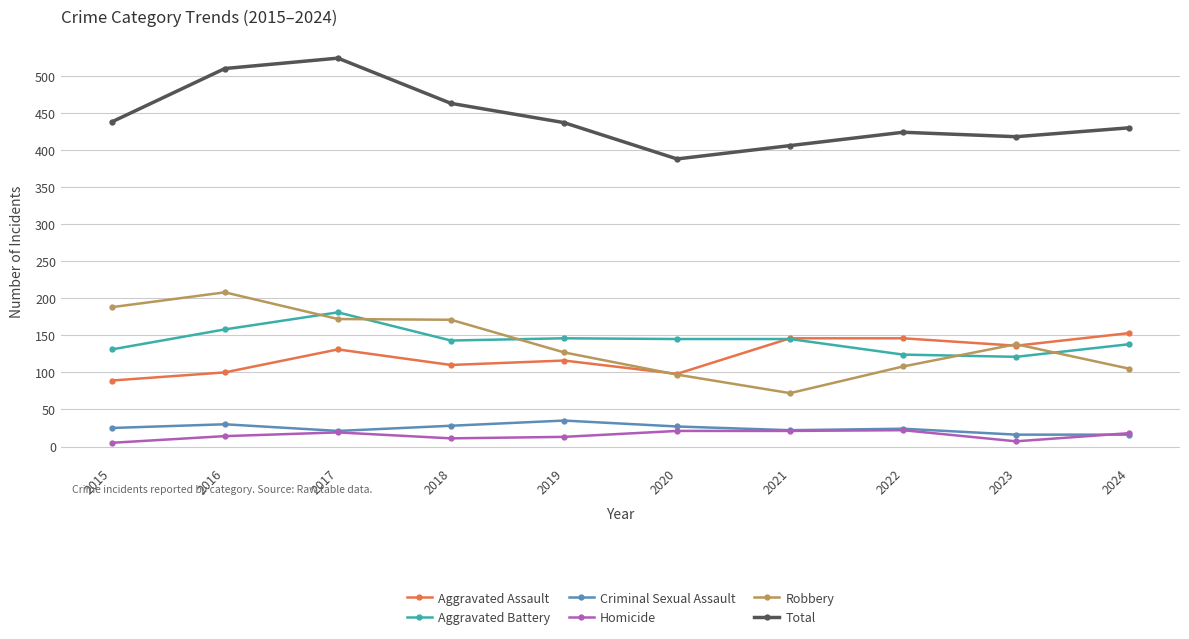

What is the sum of the Aggravated Battery values at 2021 and 2023?

266